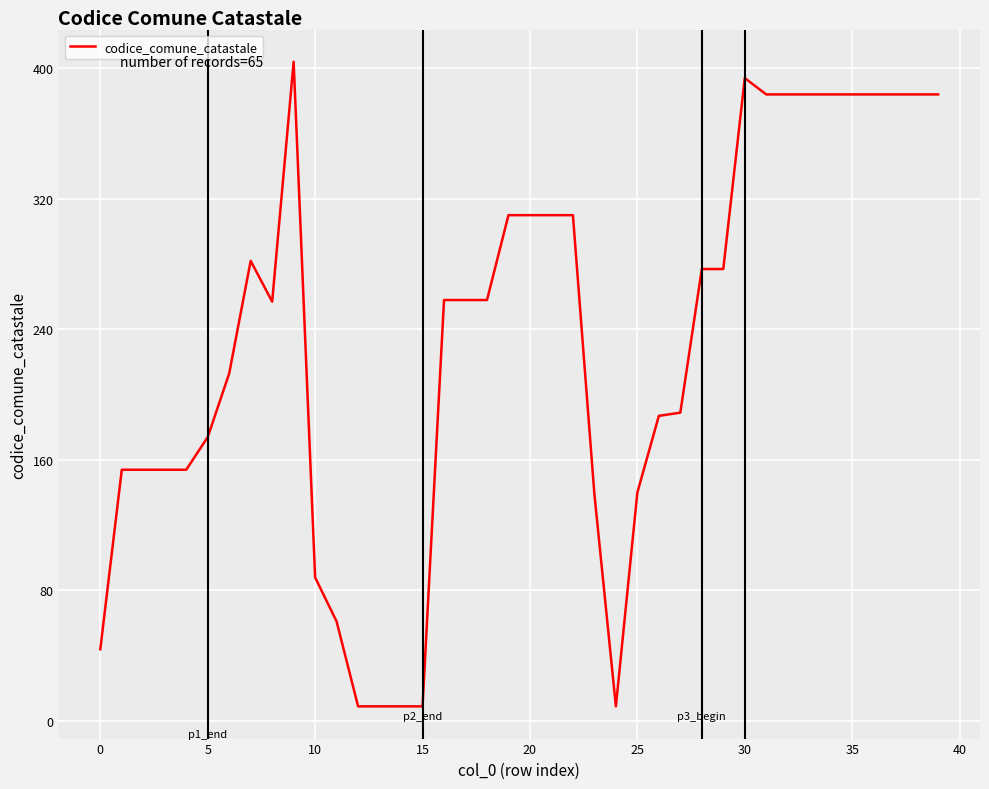

What is the maximum value shown in the chart?

404